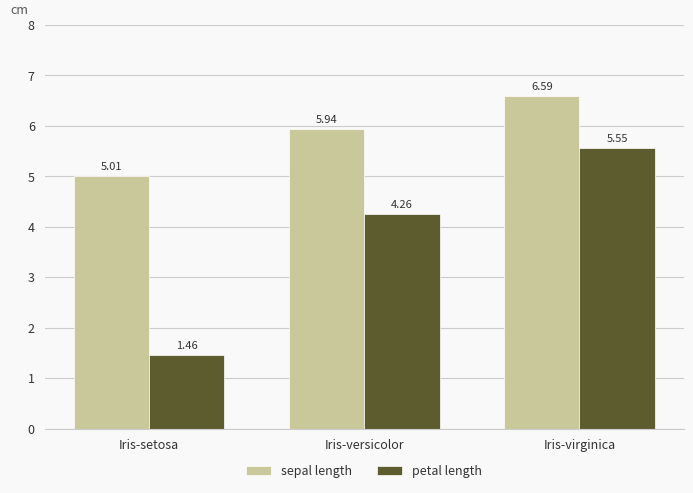

At which category is the sum across all series the highest?

Iris-virginica